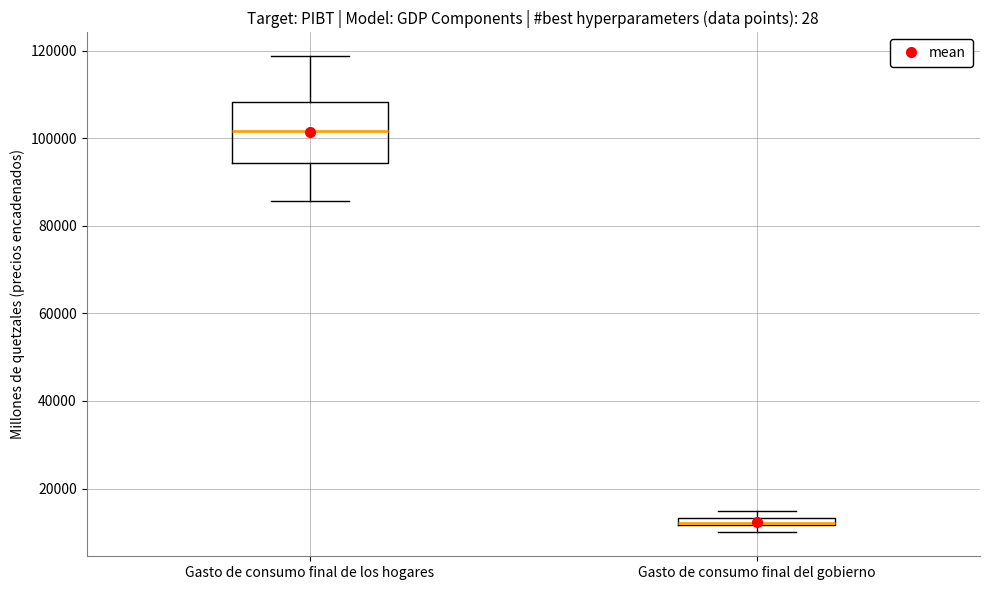

Where does the median line of the box for Gasto de consumo final de los hogares sit on the y-axis? The values are not printed on the chart, so give them approximately, as read against the axis.

102000